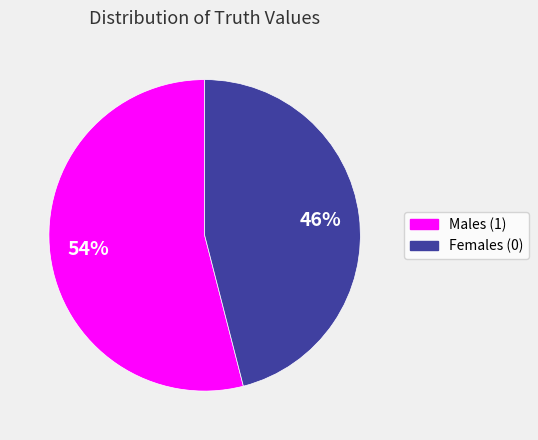

To the nearest percent, what portion does Females (0) represent?

46%